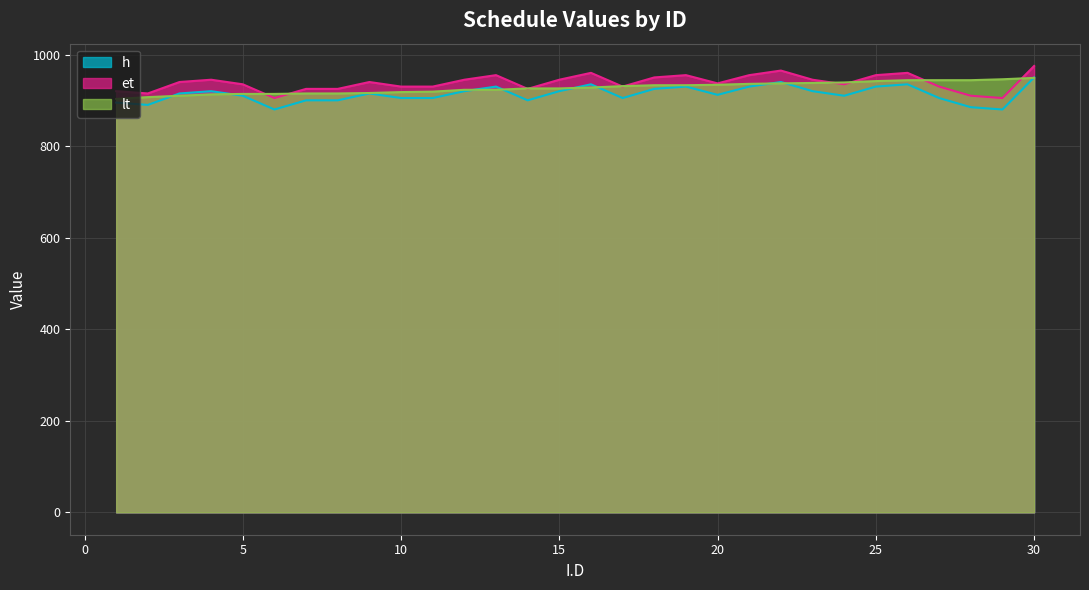

What value does the lt series have at 24?

939.0